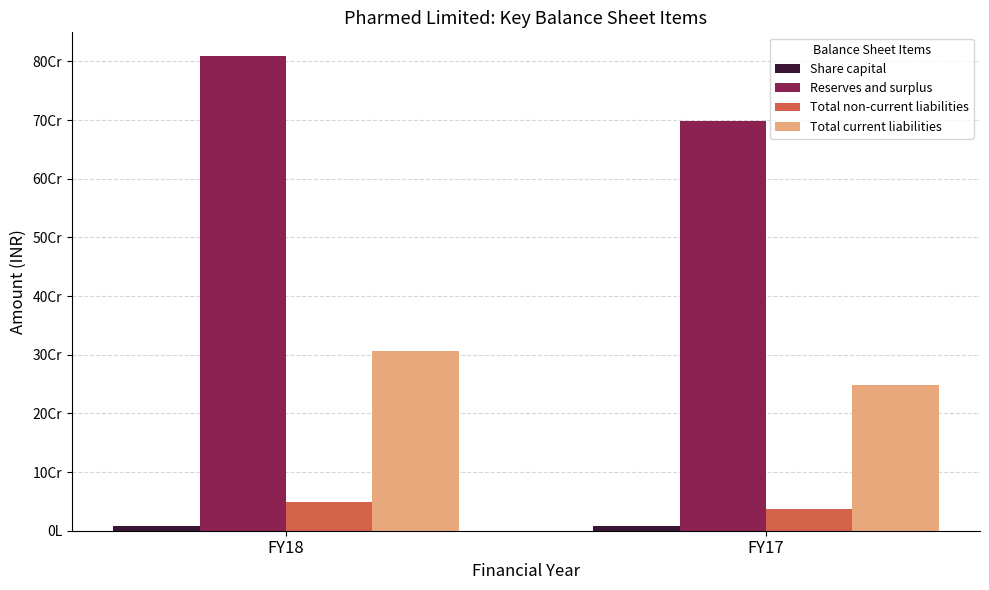

What are all the series names shown in the legend?

Share capital, Reserves and surplus, Total non-current liabilities, Total current liabilities